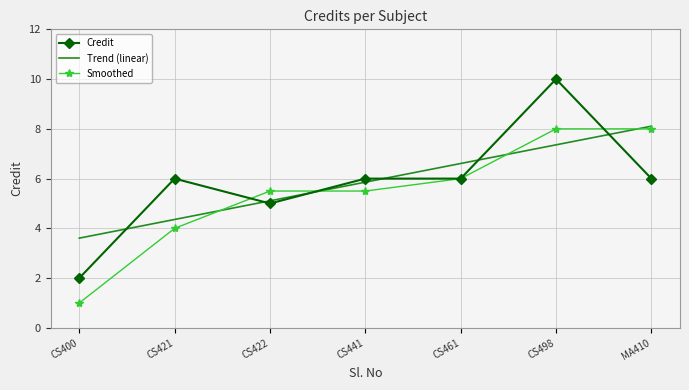

Reading right to left, extract all data points from this chart.

Credit: MA410=6.0	CS498=10.0	CS461=6.0	CS441=6.0	CS422=5.0	CS421=6.0	CS400=2.0
Trend (linear): MA410=8.1	CS498=7.4	CS461=6.6	CS441=5.9	CS422=5.1	CS421=4.4	CS400=3.6
Smoothed: MA410=8.0	CS498=8.0	CS461=6.0	CS441=5.5	CS422=5.5	CS421=4.0	CS400=1.0